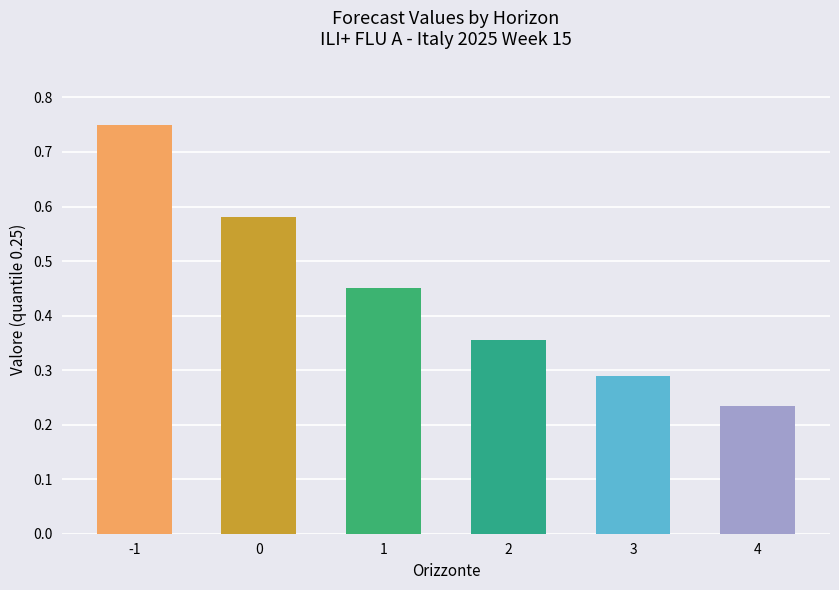

List the labels in order of value, smallest first.

4, 3, 2, 1, 0, -1